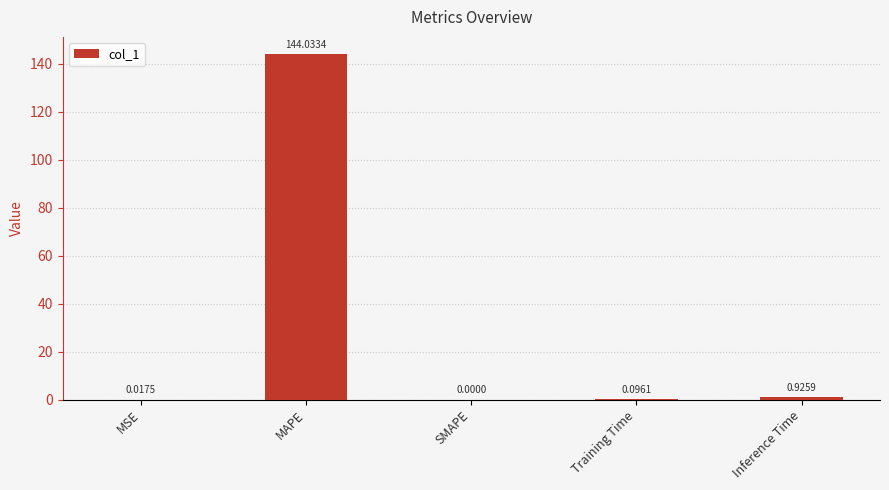

Count the number of data series in this chart.

1